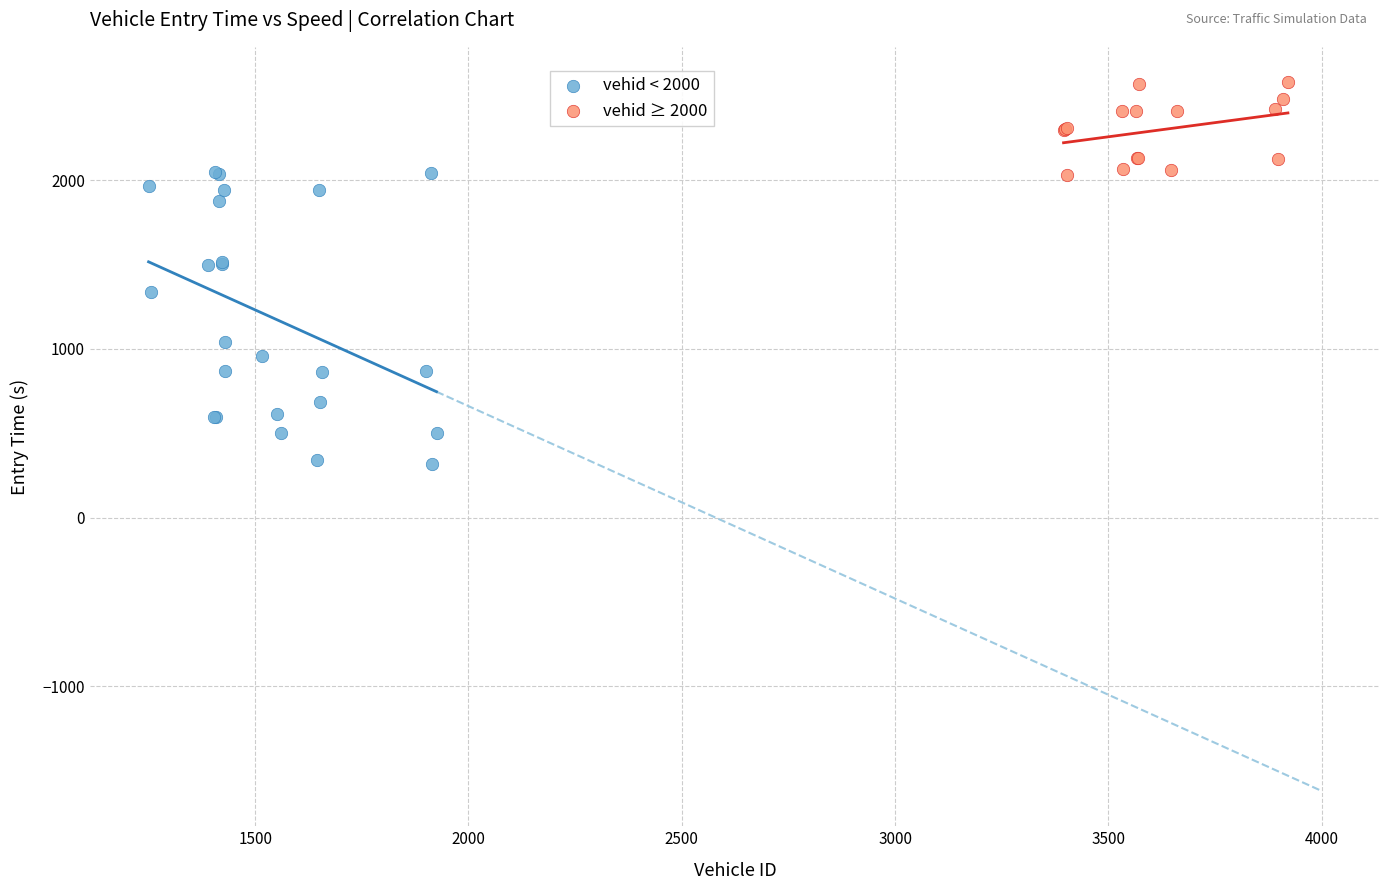

What are all the series names shown in the legend?

vehid < 2000, vehid ≥ 2000